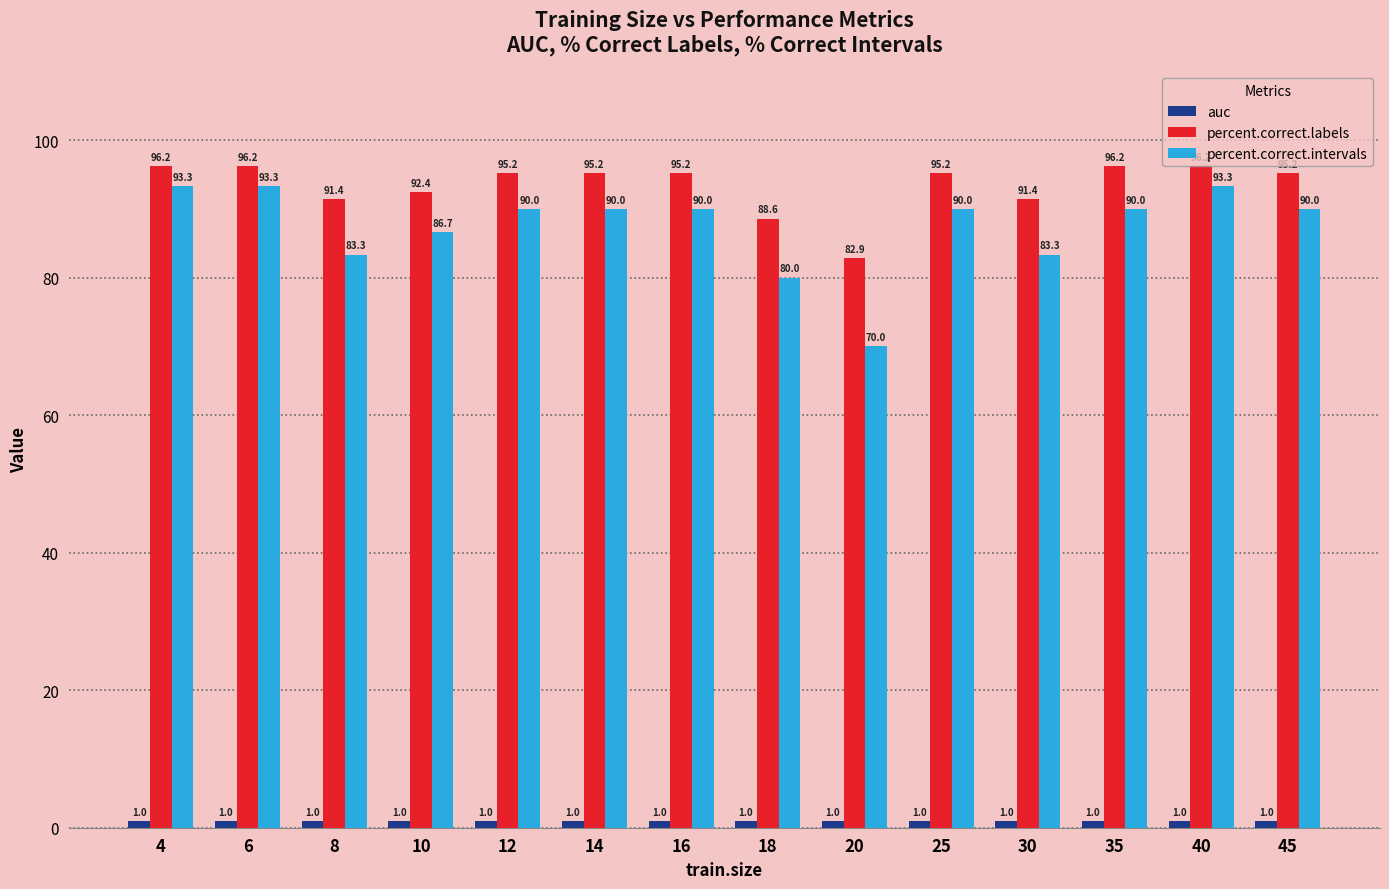

What is the difference between the highest and lowest values at 12?

94.2